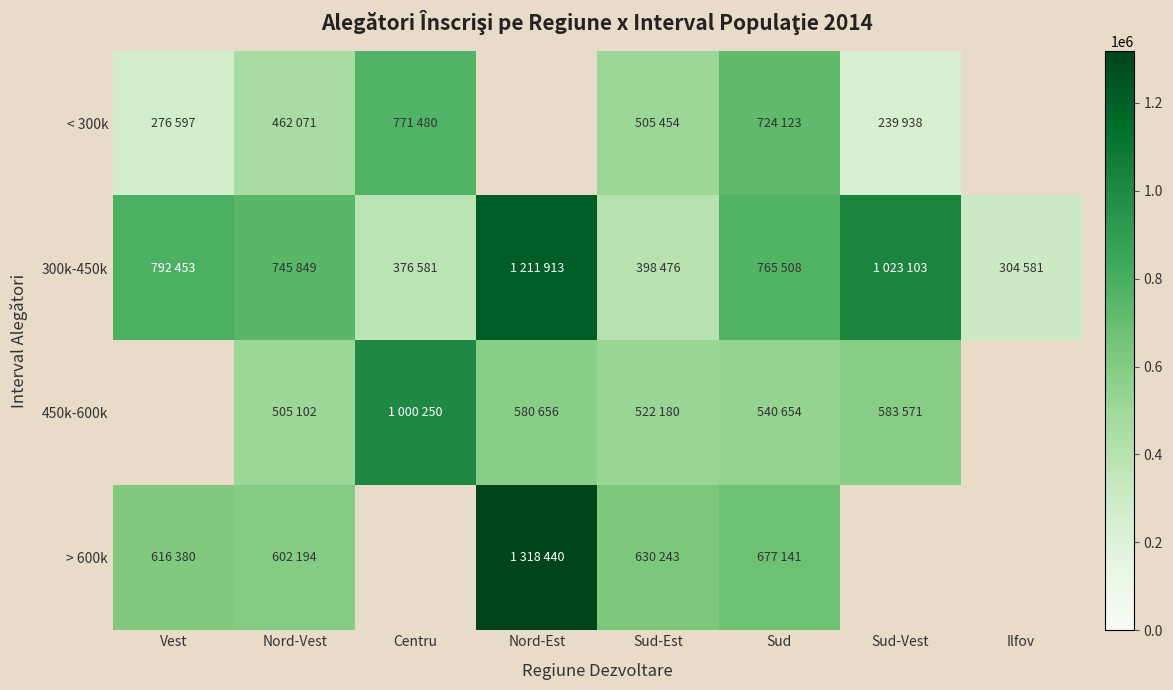

What is the spread (max minus min) of values at Centru?

623669.0